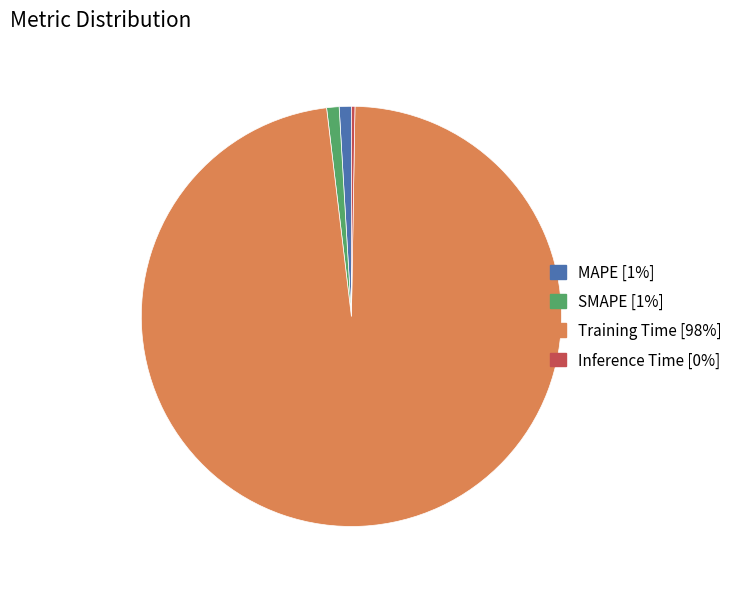

Between Training Time [98%] and SMAPE [1%], which is larger?

Training Time [98%]